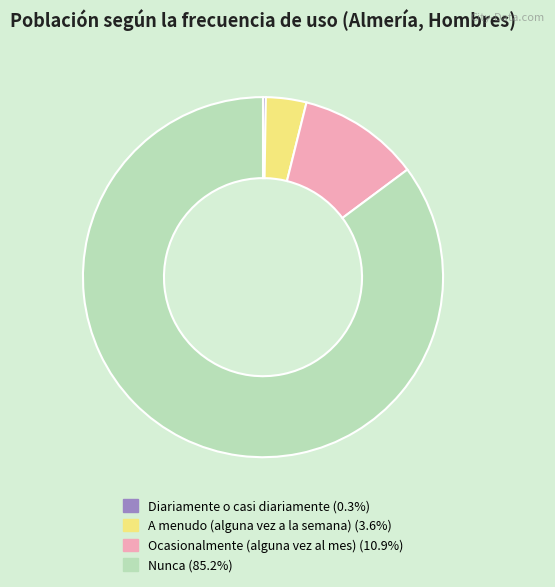

Do A menudo (alguna vez a la semana) (3.6%) and Nunca (85.2%) together represent more than half of the pie?

Yes